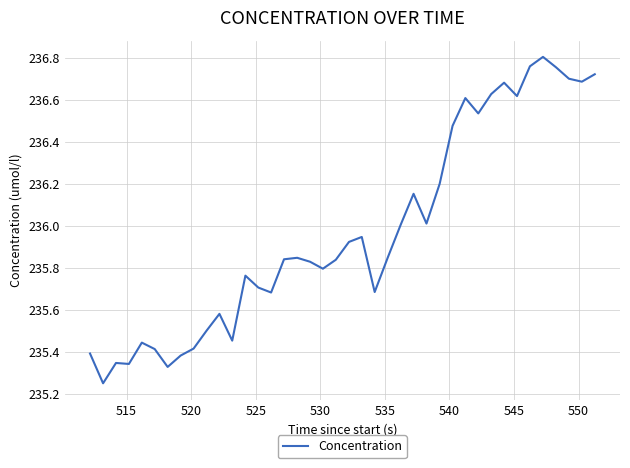

What is the difference between the maximum and minimum values?

1.6